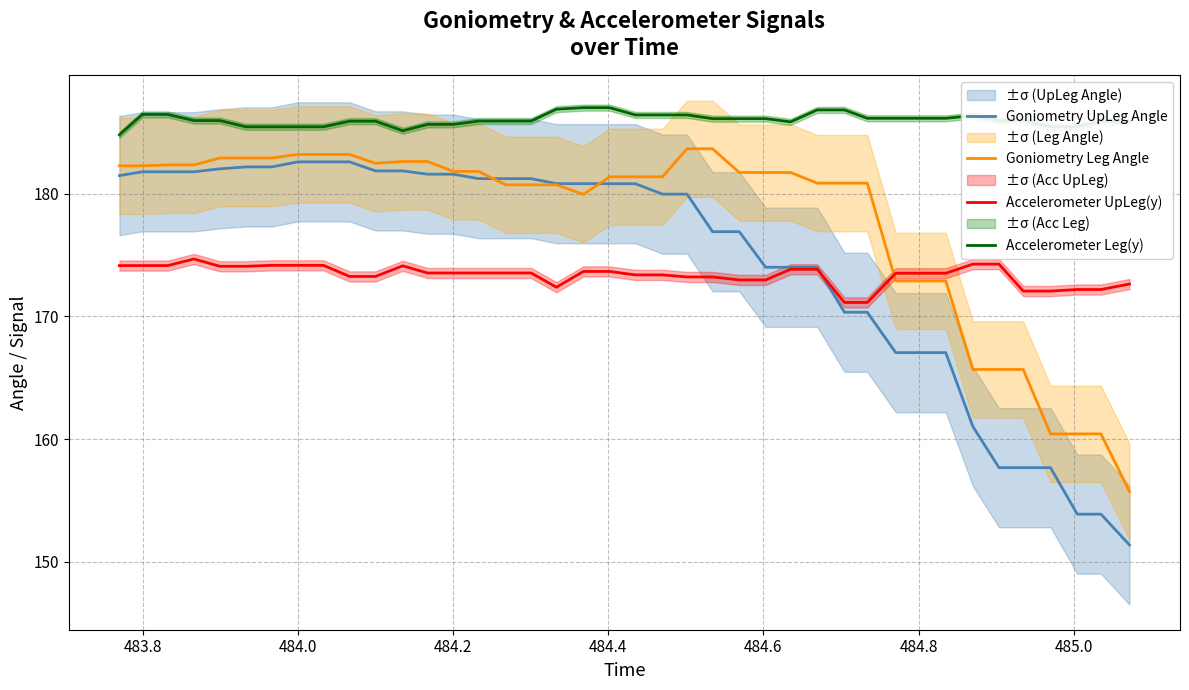

True or false: Accelerometer Leg(y) and Goniometry Leg Angle intersect in this chart.

False